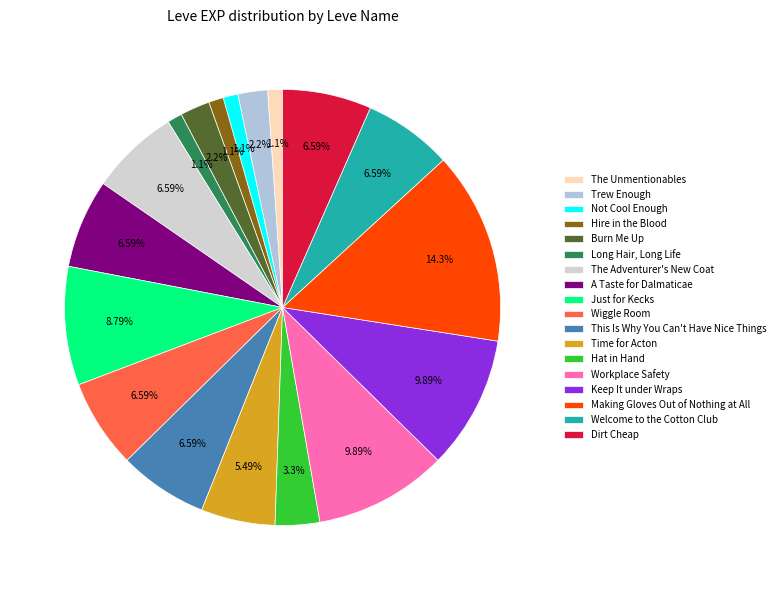

To the nearest percent, what percentage of the pie is Trew Enough?

2%